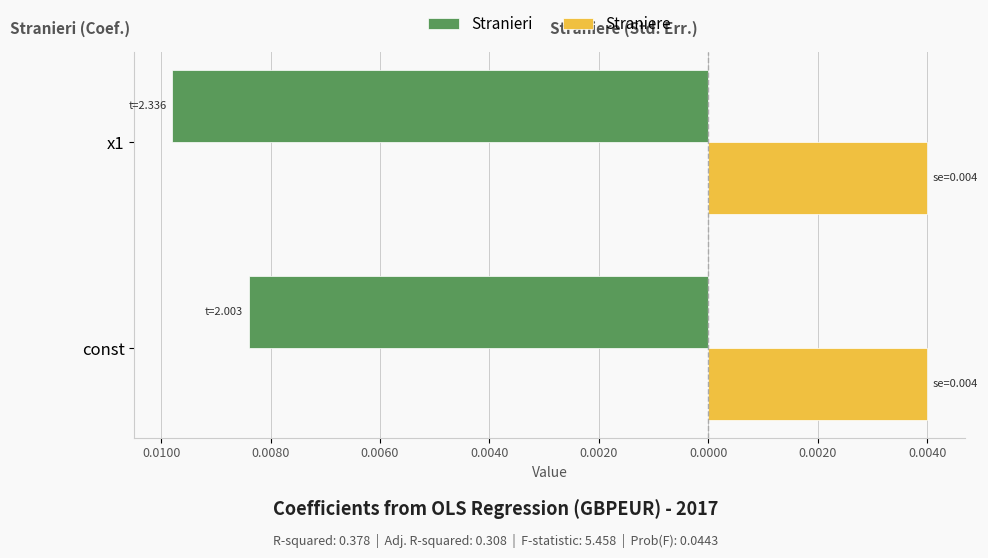

What are all the series names shown in the legend?

Stranieri, Straniere